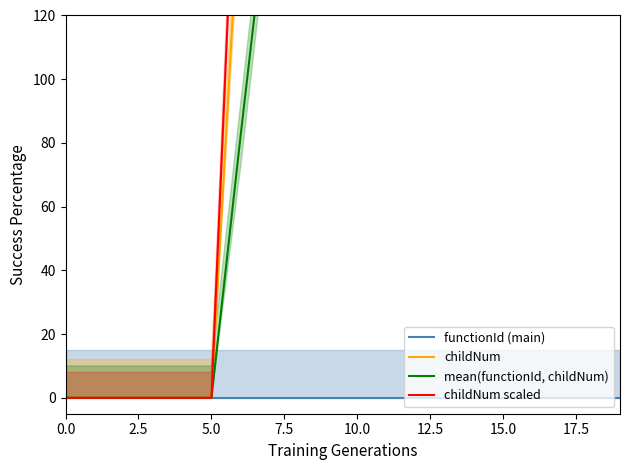

Between 15.0 and 10, which is larger?

15.0